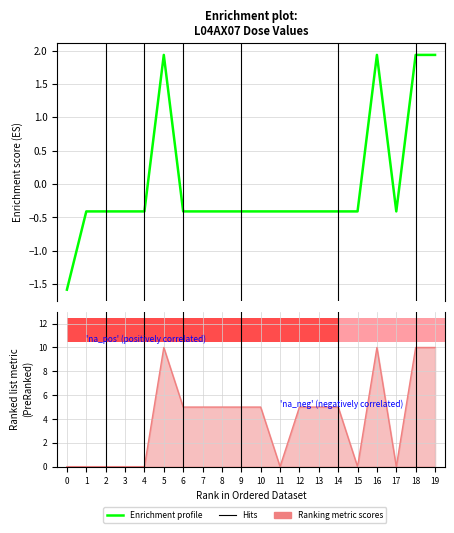

How many values are below 0?

16